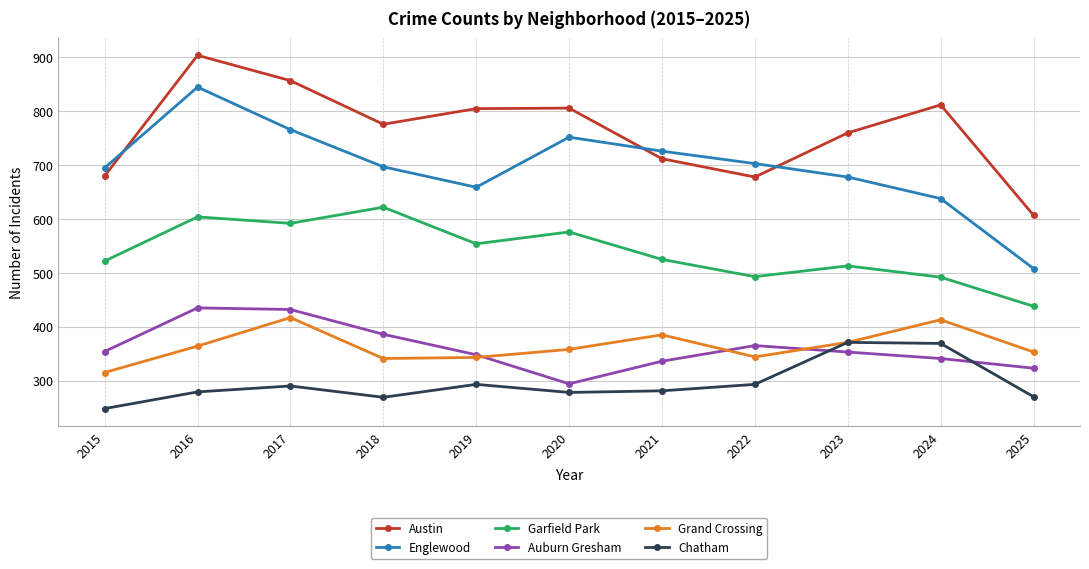

True or false: Chatham has a value of 98 at 2019.

False